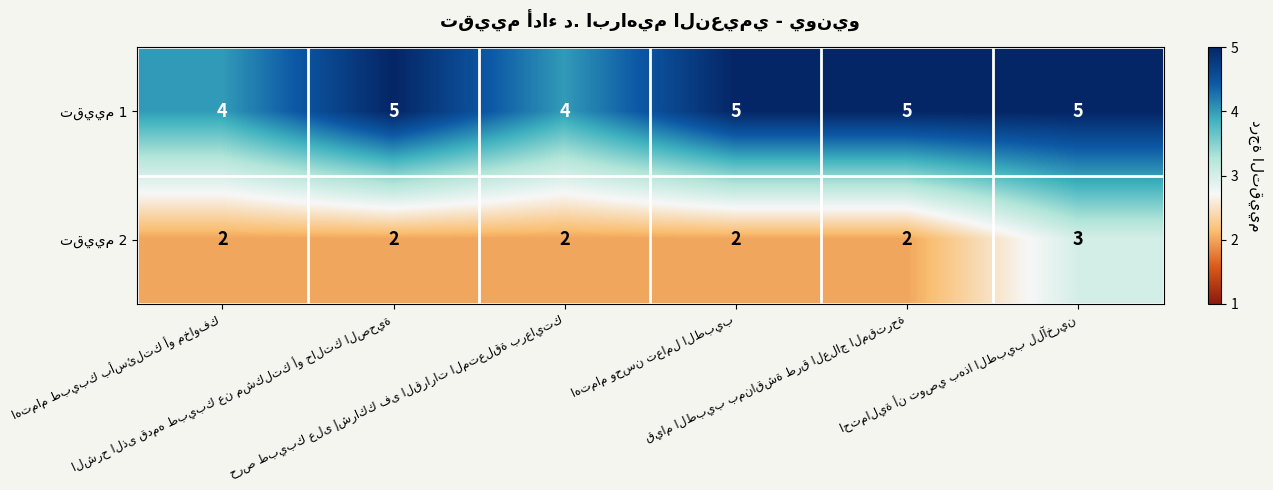

What is the greatest value displayed?

5